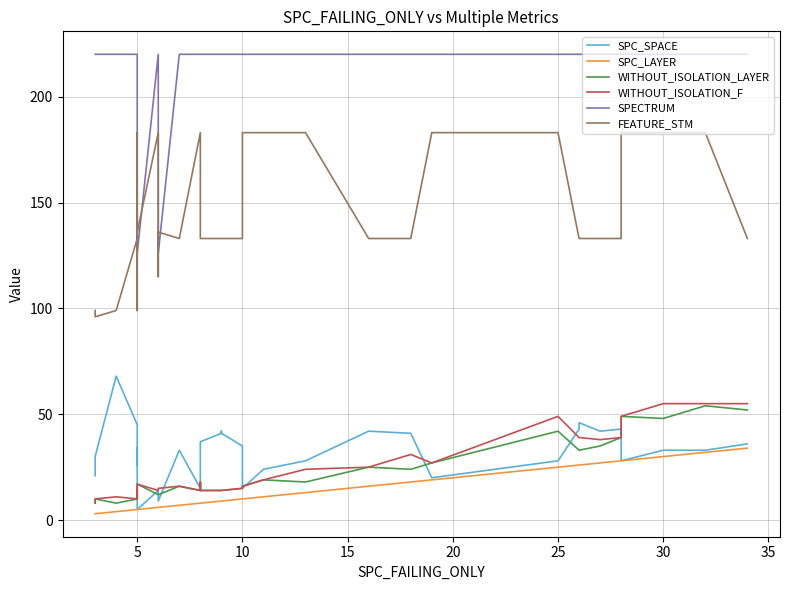

How many data points in WITHOUT_ISOLATION_F are above 17?

17